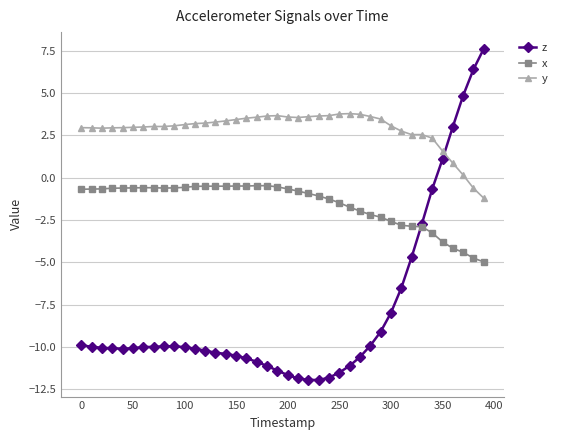

What is the value of the z point at the 23rd from the left?

-11.9